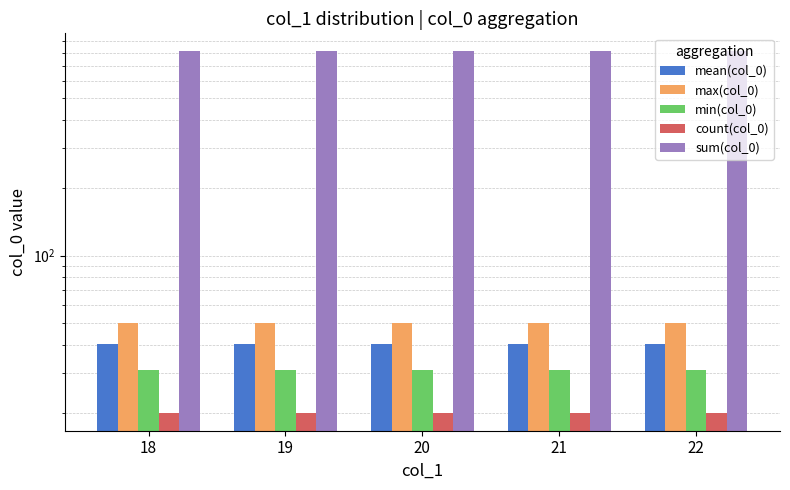

The mean(col_0) series shows 54.1 at 19. True or false?

False